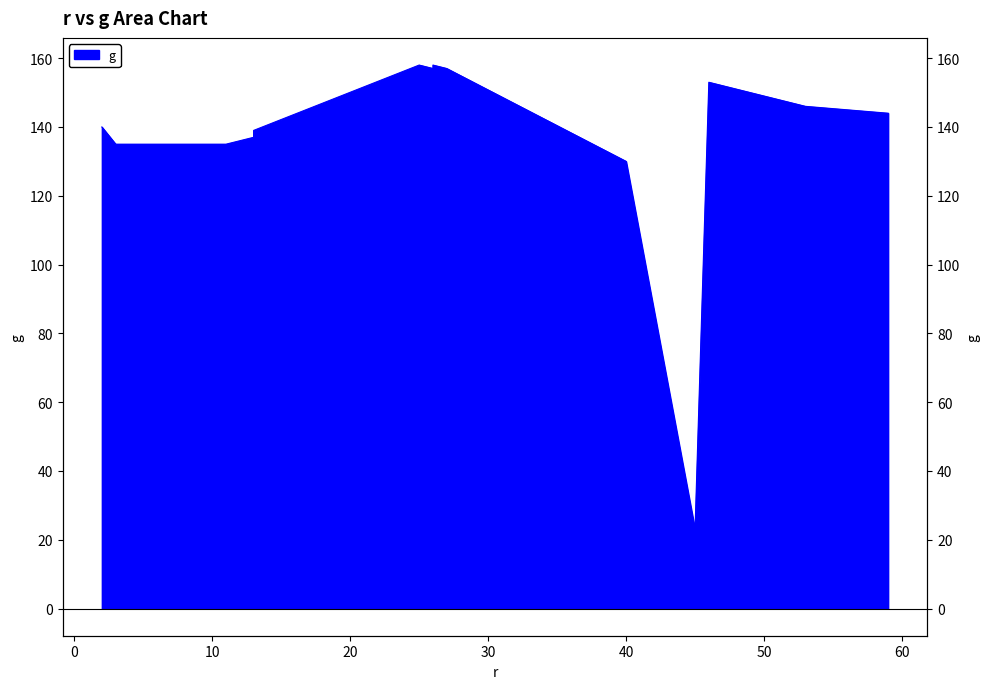

How many values are below 139?

8